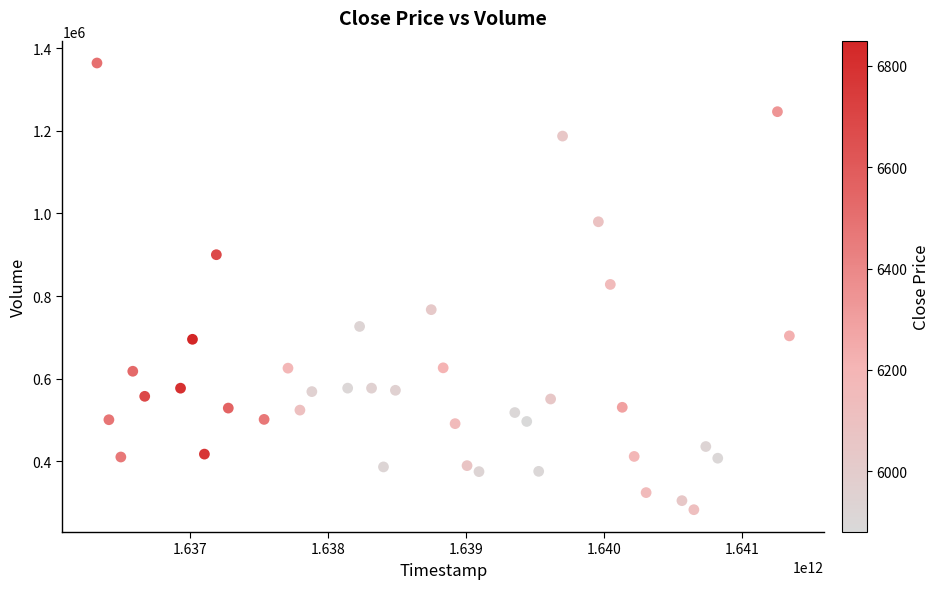

What is the range of X values (max minus min)?

5011200000